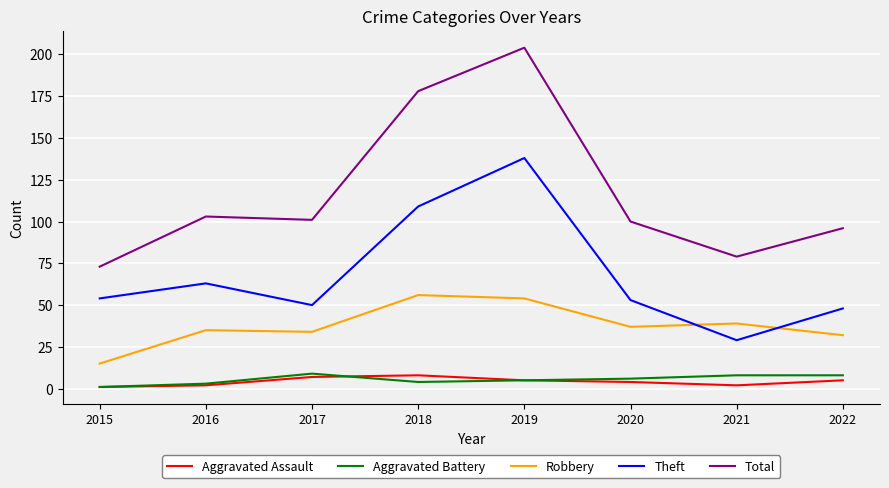

What is the difference between the second highest and second lowest values in the Aggravated Assault series?

5